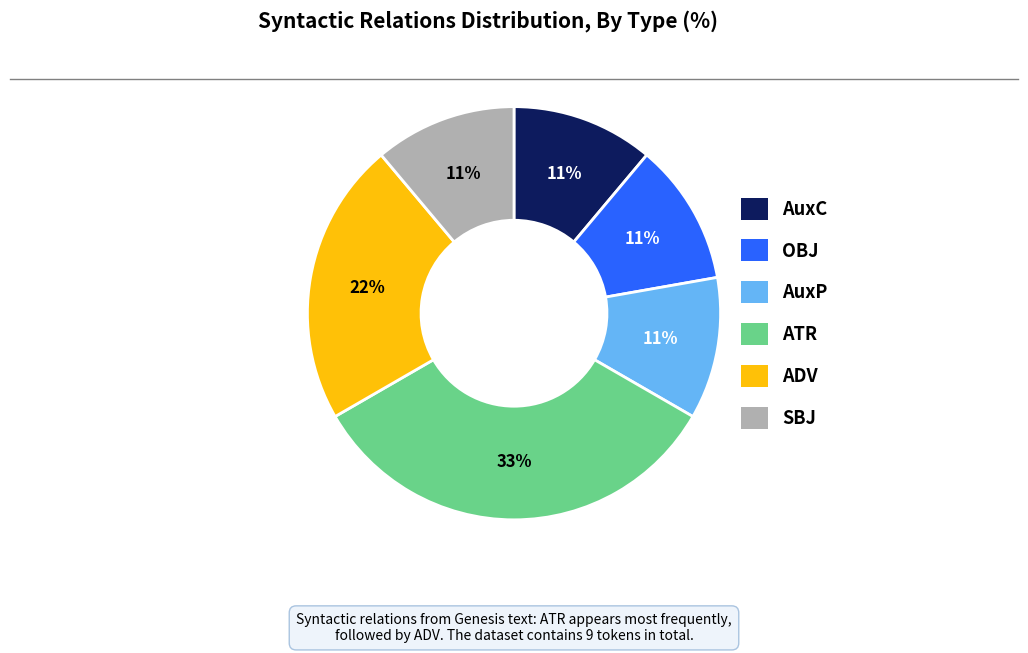

How many segments does this pie chart have?

6